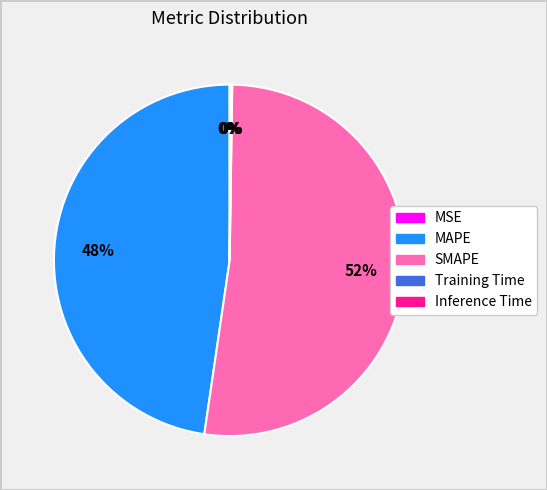

To the nearest percent, what percentage of the pie is SMAPE?

52%